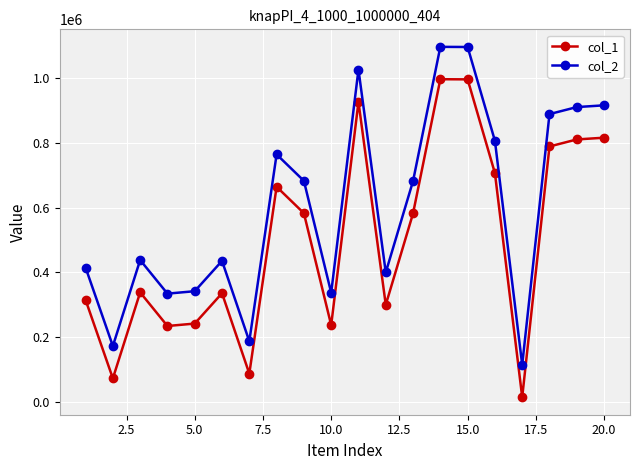

What is the maximum value shown in the chart?

1096576